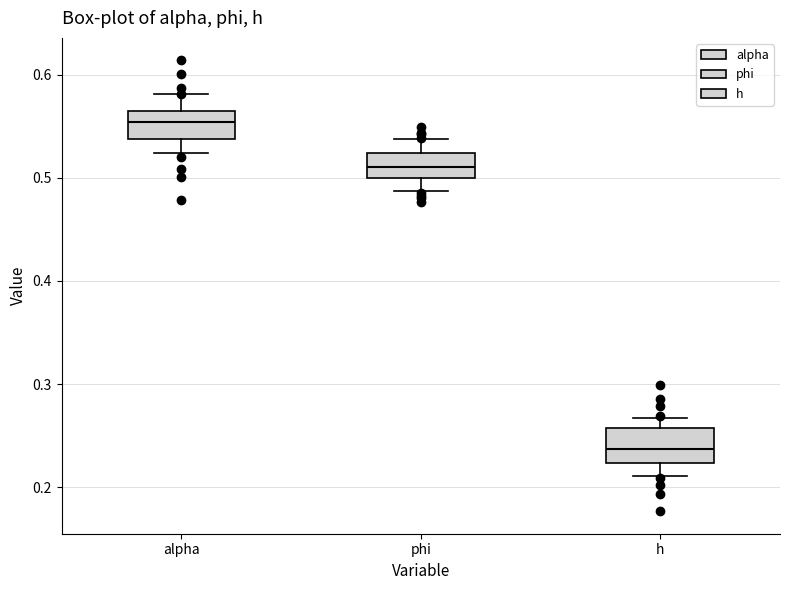

Where does the lower whisker of the box for h end on the y-axis? The values are not printed on the chart, so give them approximately, as read against the axis.

0.21